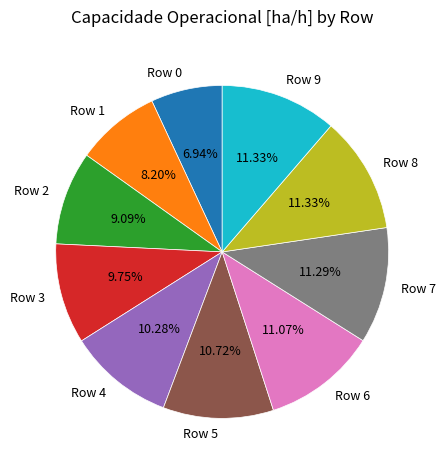

To the nearest percent, what portion does Row 3 represent?

10%